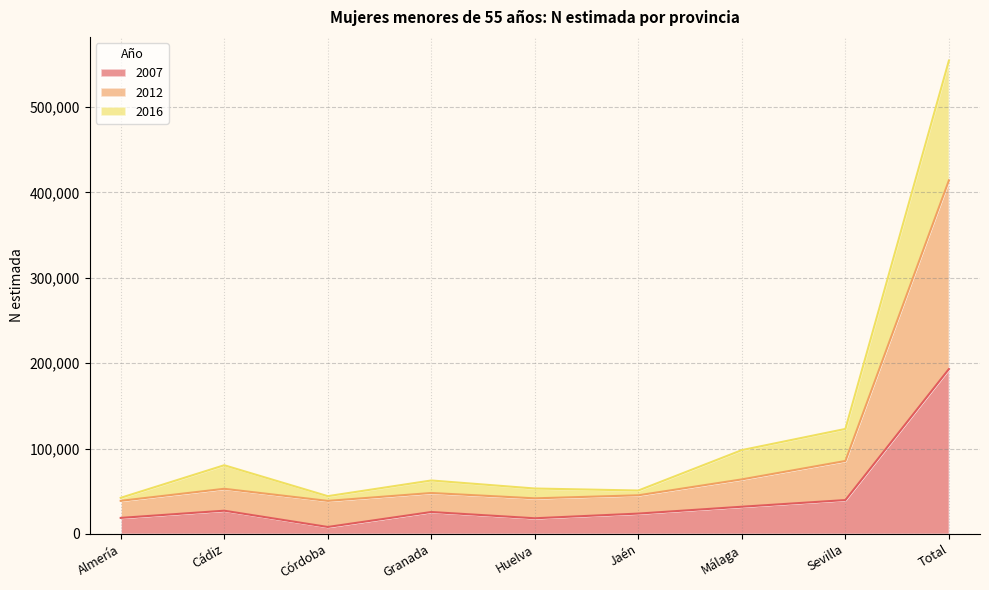

True or false: 2007 and 2012 intersect in this chart.

False